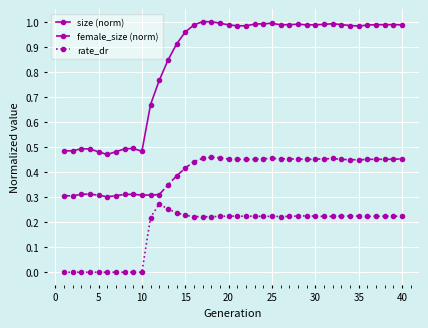

True or false: size (norm) and rate_dr intersect in this chart.

False